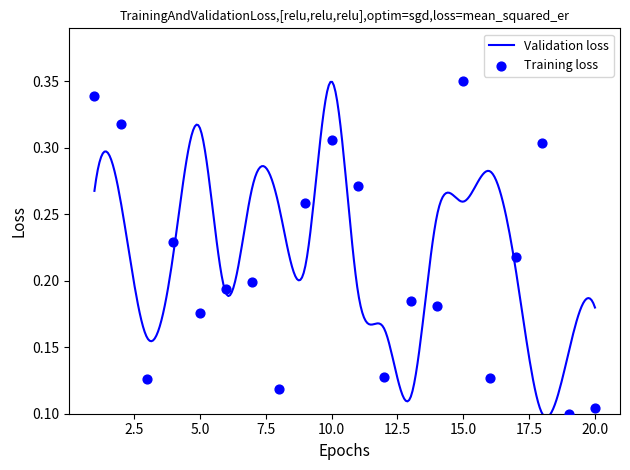

What is the change in value from 2 to 20?

-0.2